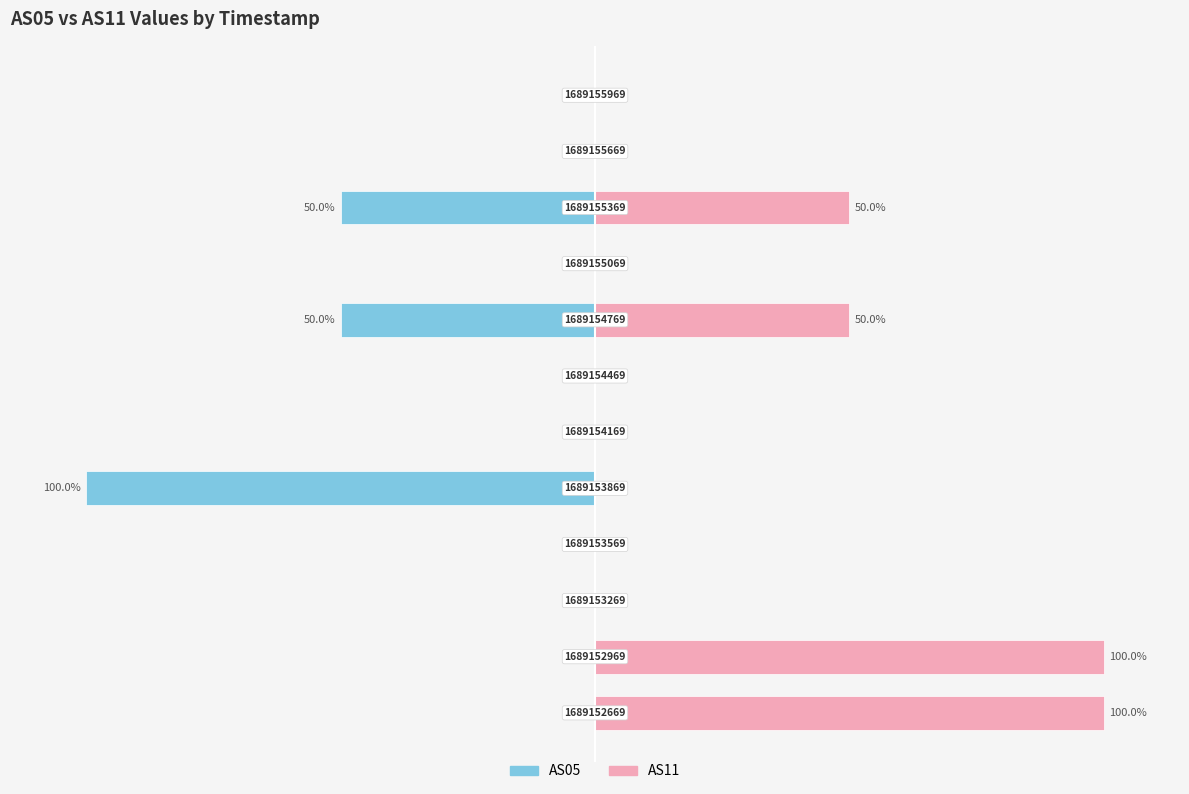

What are all the series names shown in the legend?

AS05, AS11